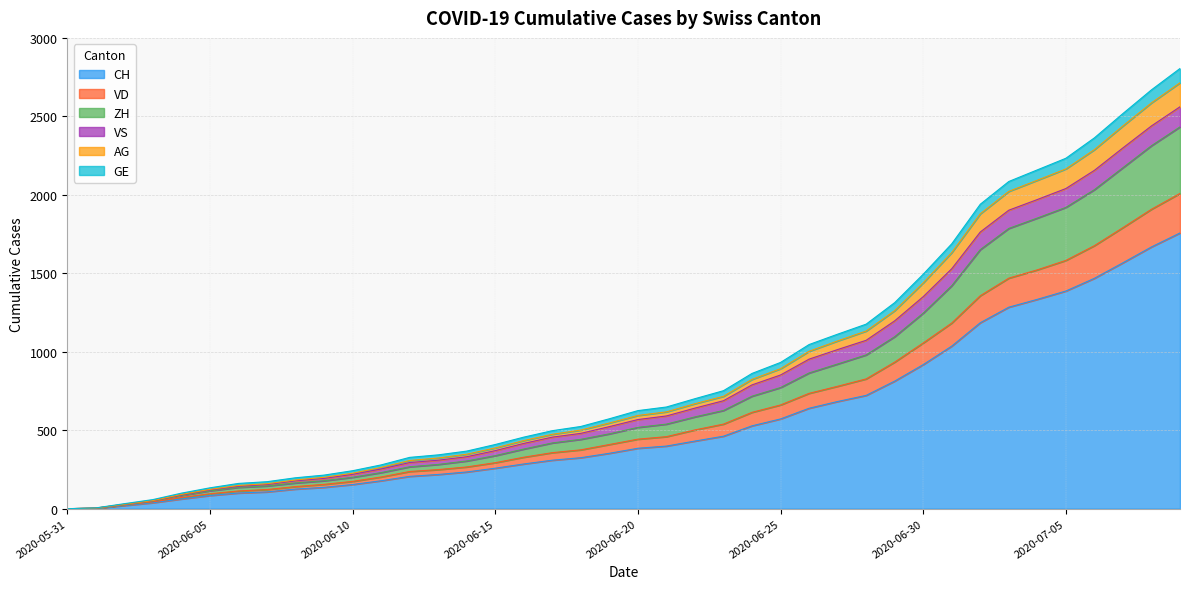

At which label does VD first exceed 443?

2020-06-21